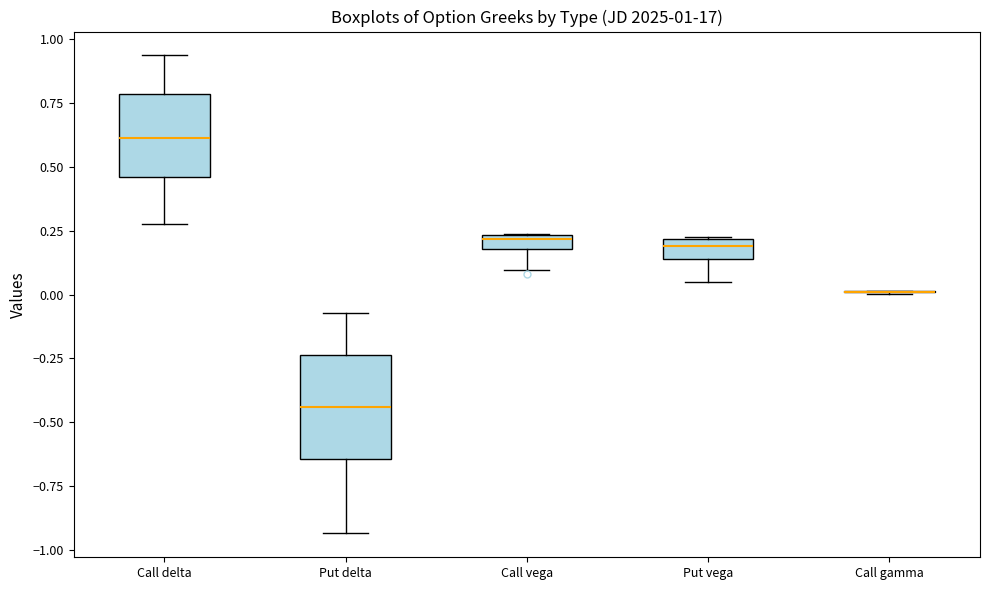

Comparing the boxes themselves (not the whiskers), which one is the tallest?

Put delta